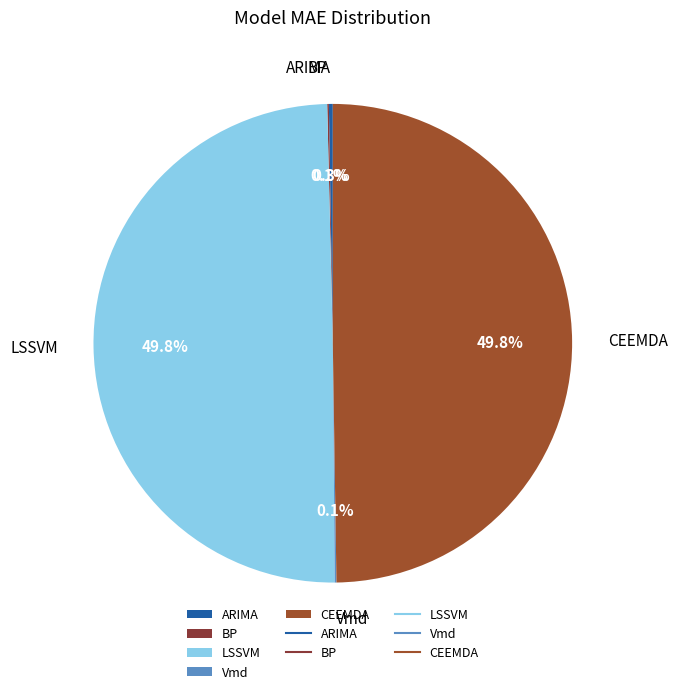

To the nearest percent, what is the difference between the largest and smallest slice percentages?

50%